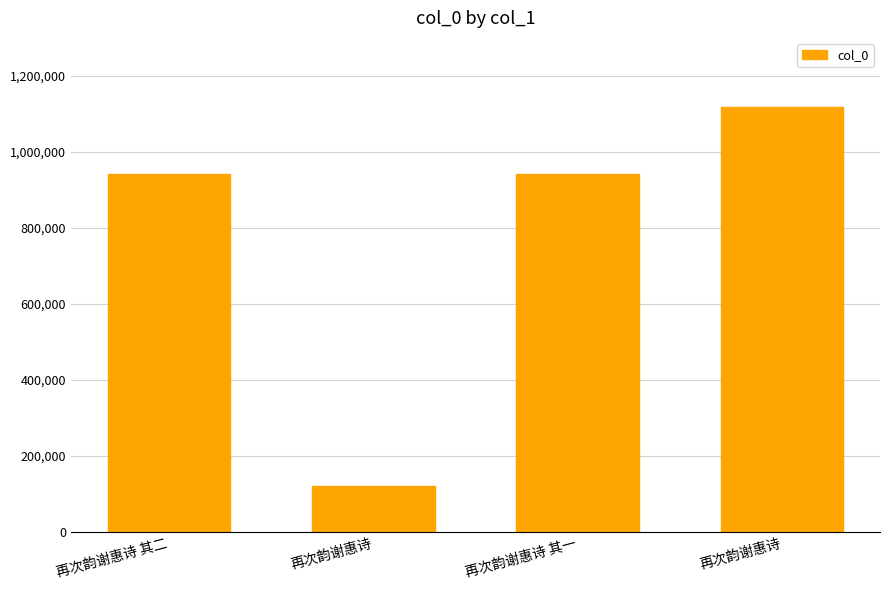

At which label is the value closest to 620213?

再次韵谢惠诗 其二